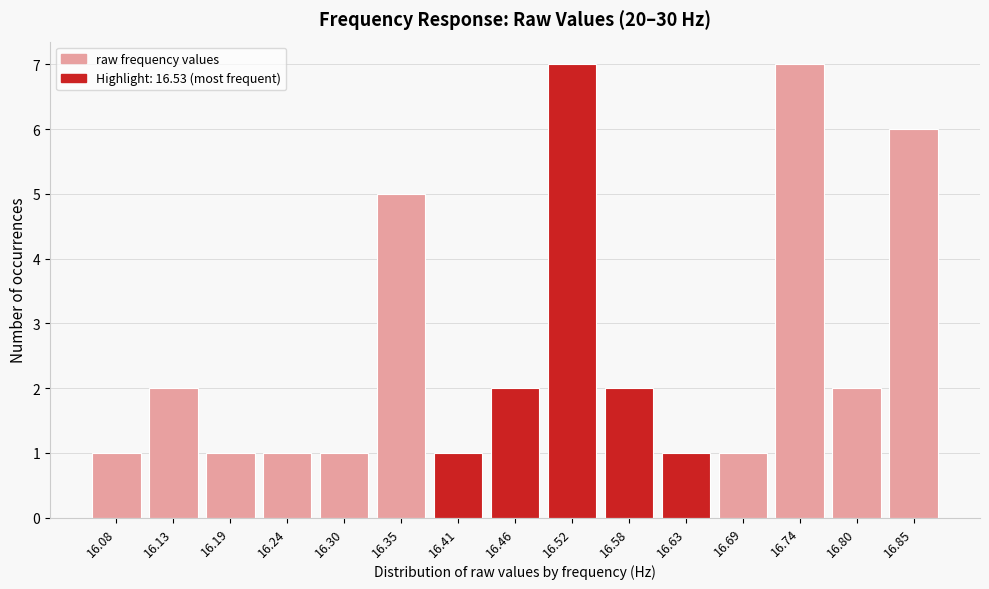

Reading right to left, transcribe all the data shown in this chart.

6	2	7	1	1	2	7	2	1	5	1	1	1	2	1